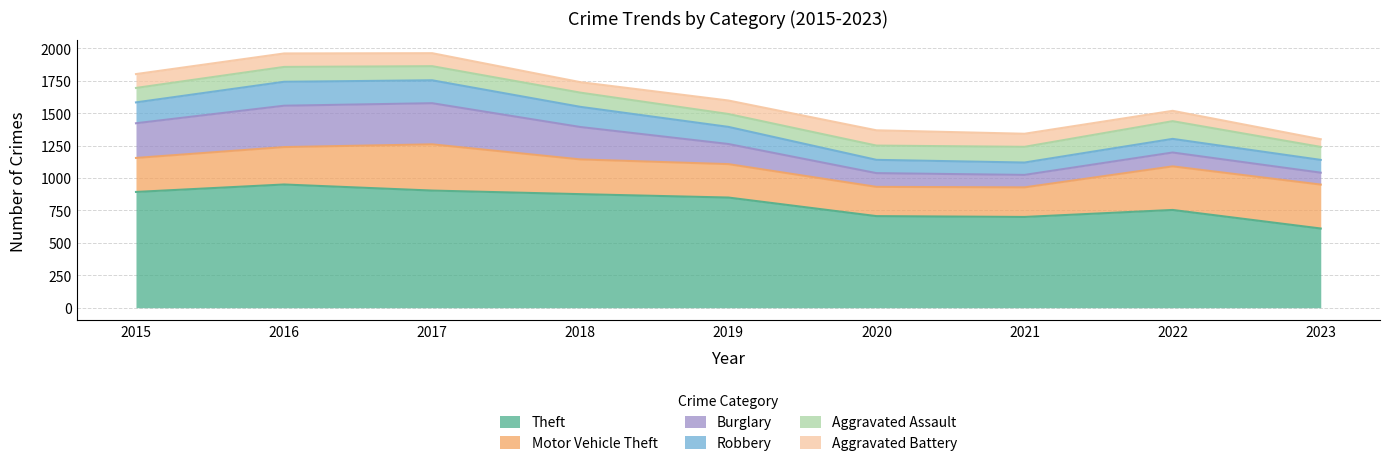

At which label does Theft reach its minimum?

2023